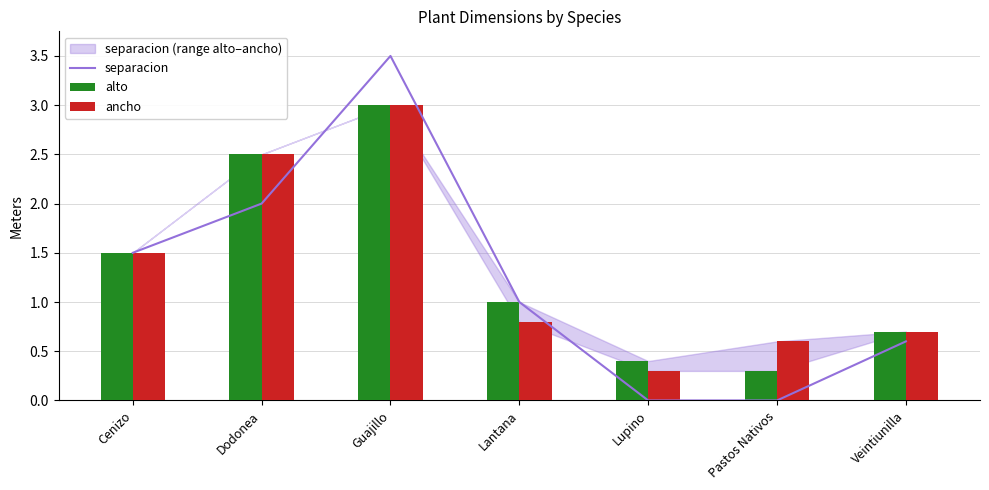

What is the value of the ancho bar at the 3rd from the left?

3.0